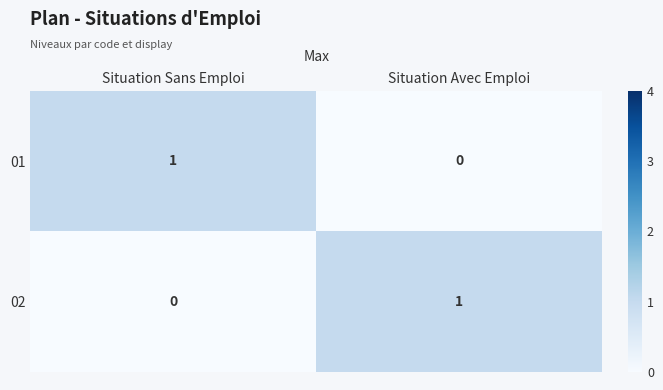

How many data points does each series have?

2